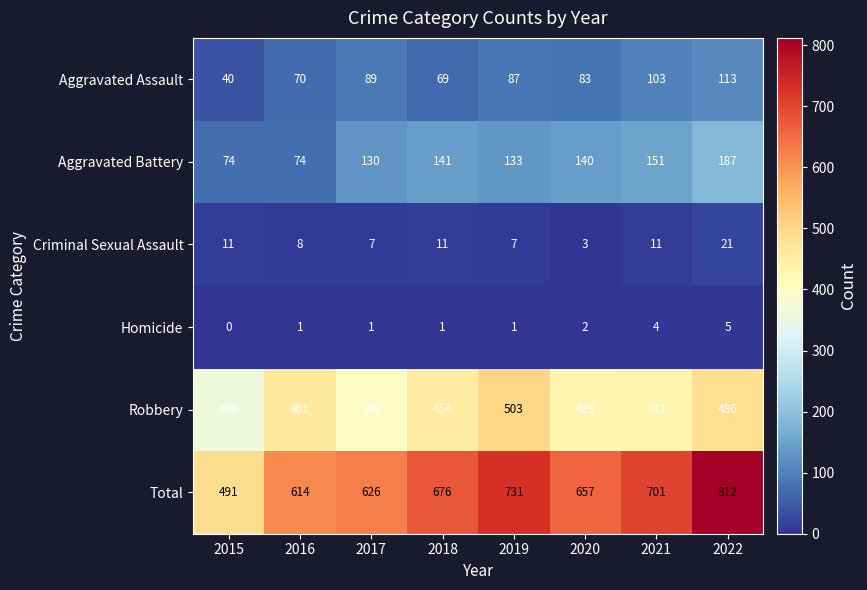

Count the number of data series in this chart.

6